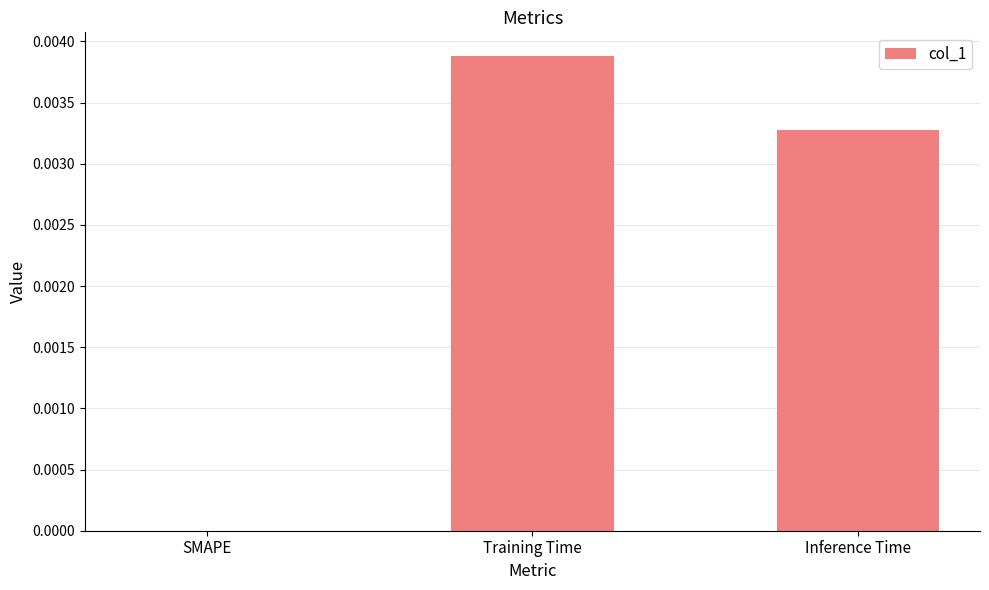

True or false: the data shows 0.0 at Training Time.

True